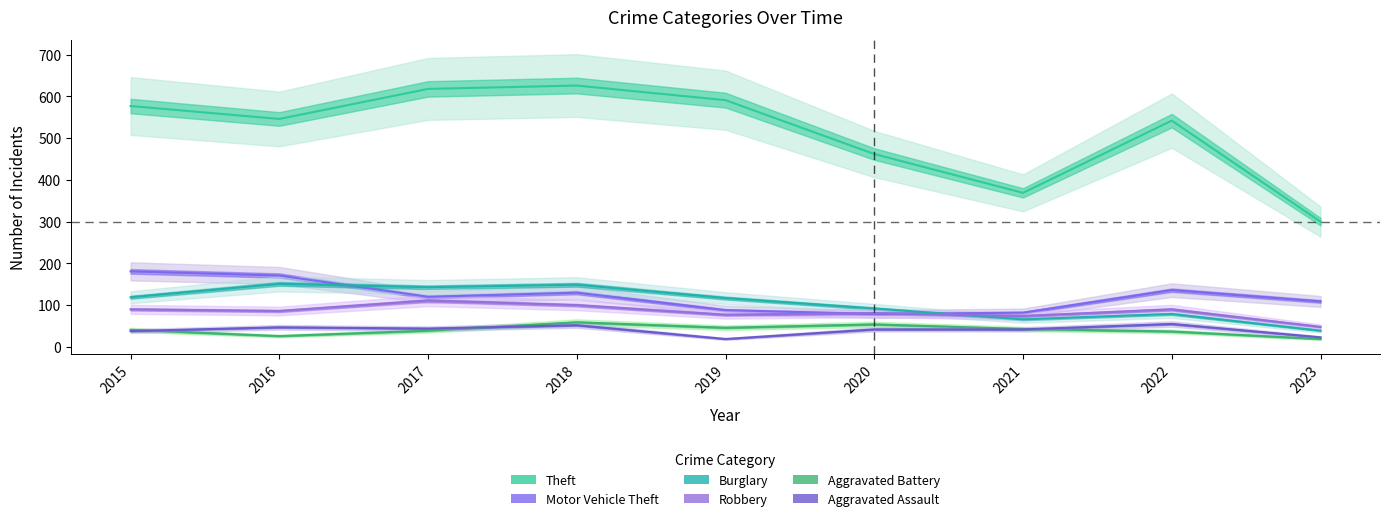

What is the difference between the second highest and second lowest values in the Theft series?

249